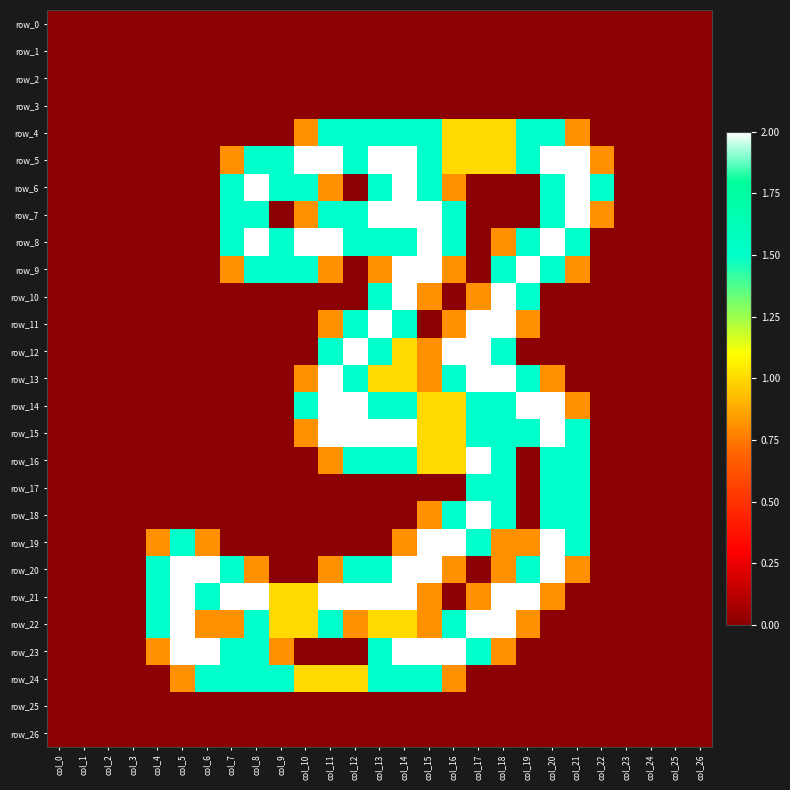

Is it true that row_15 equals 0.0 at col_4?

True